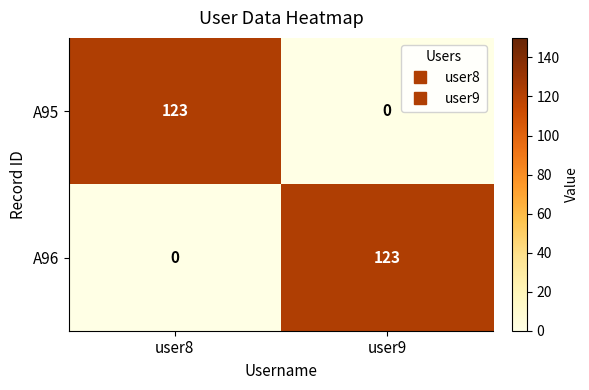

What is the maximum value for A96?

123